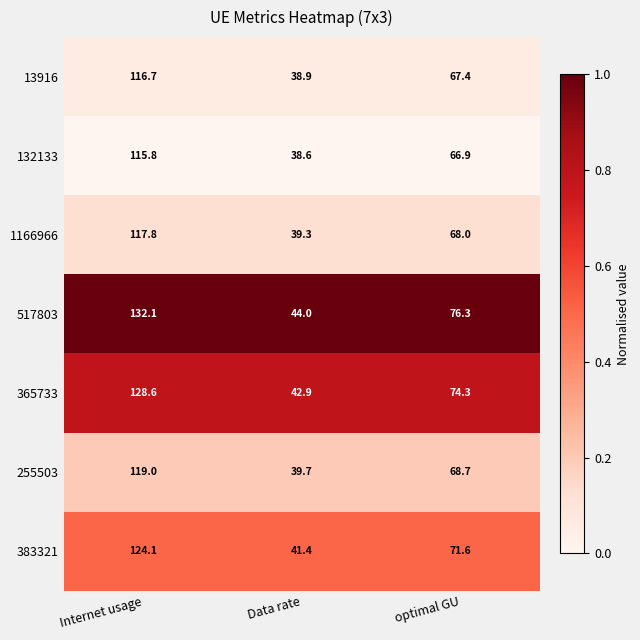

Which series has the widest spread of values?

517803